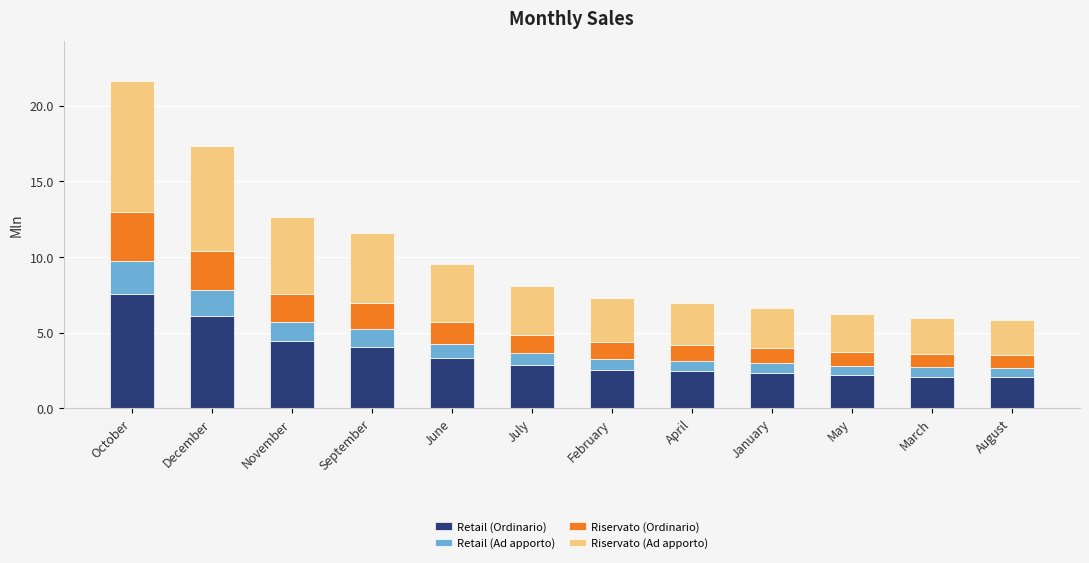

What is the total value across all series at April?

6988211.1